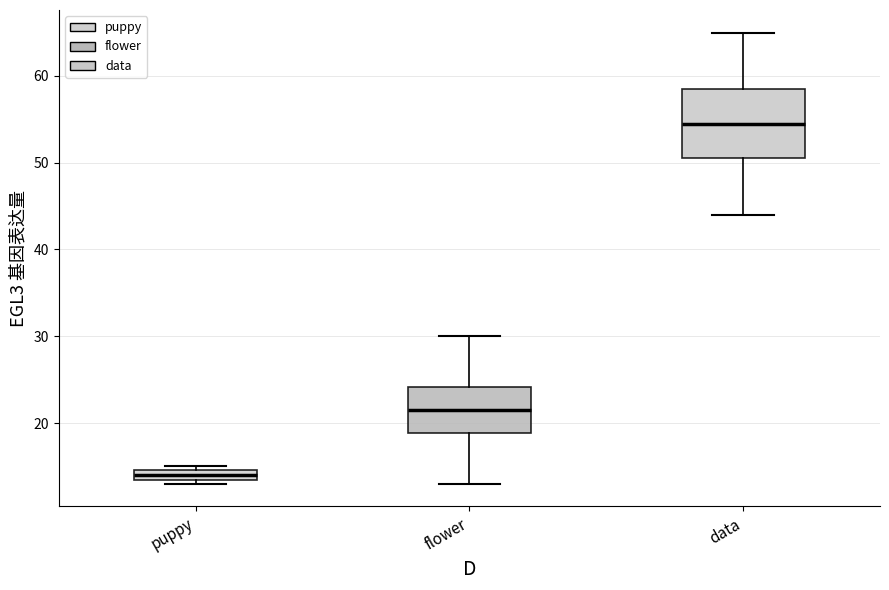

Which box is the tallest, from its lower edge to its upper edge?

data